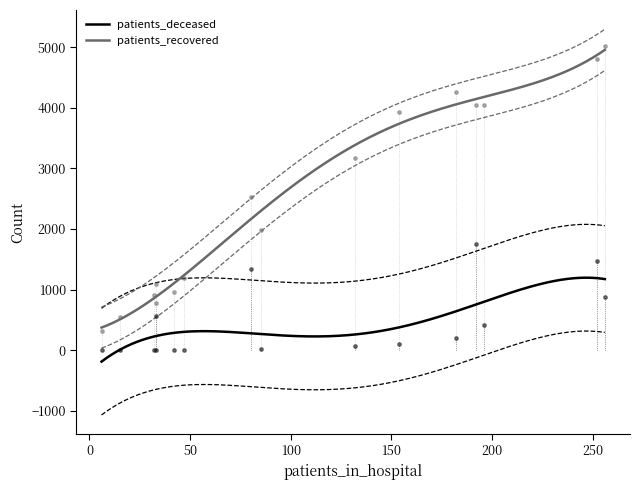

True or false: patients_recovered and patients_deceased cross at least once.

False